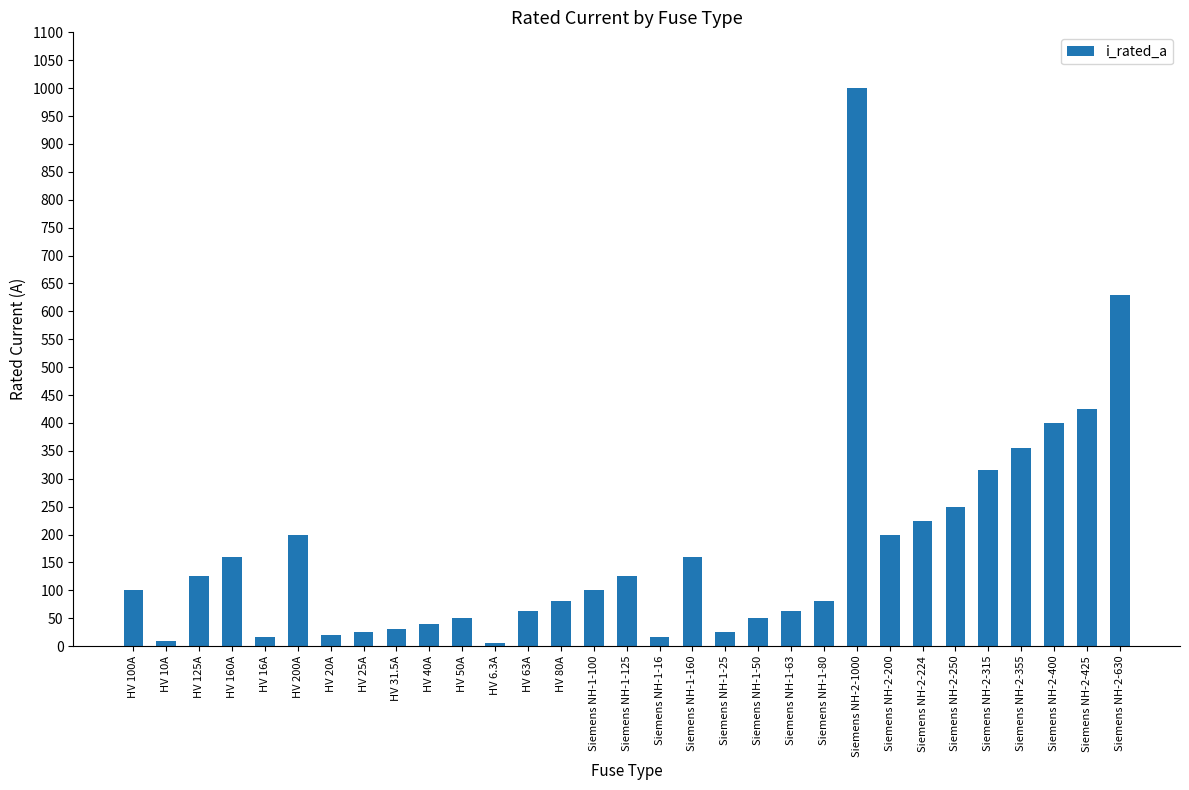

How many bars are there in total?

31